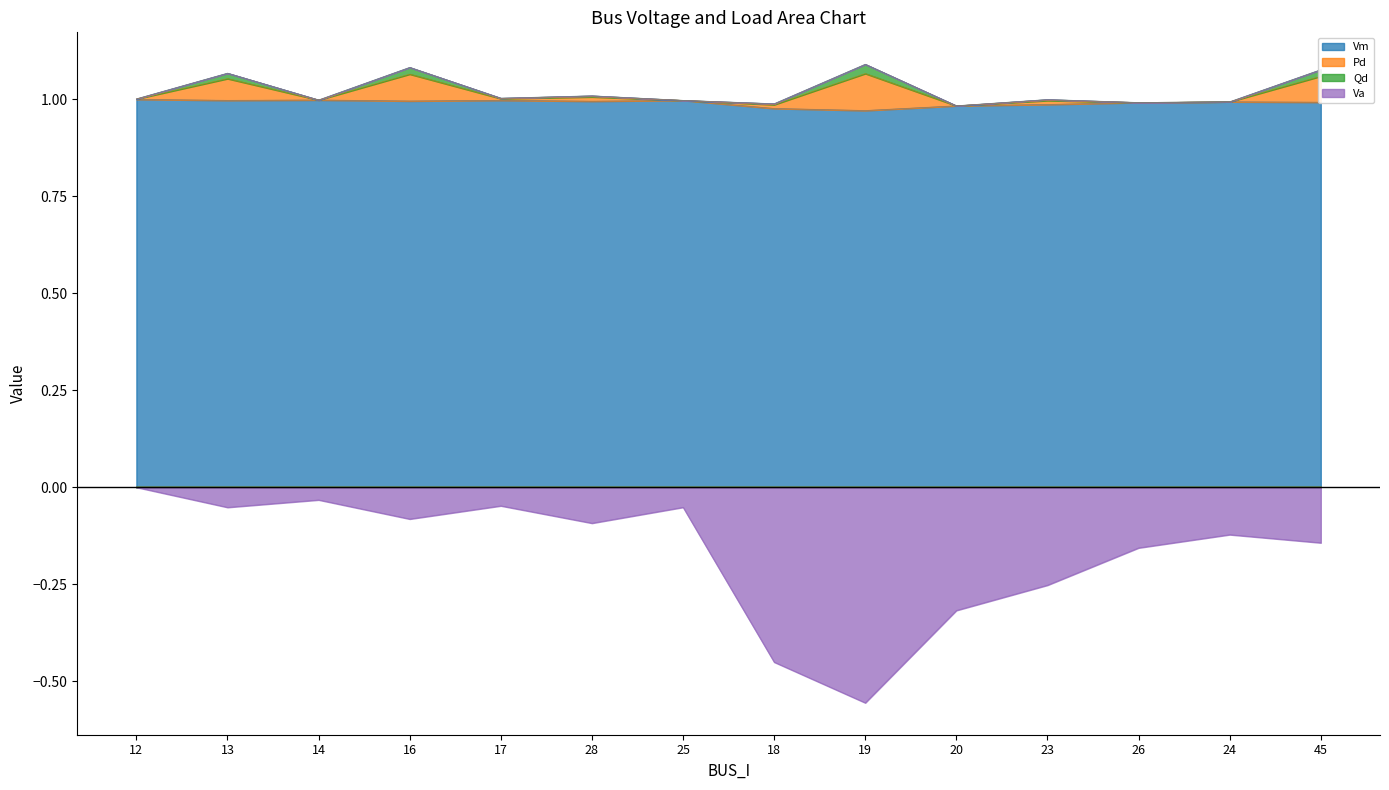

What is the smallest value displayed?

-0.6